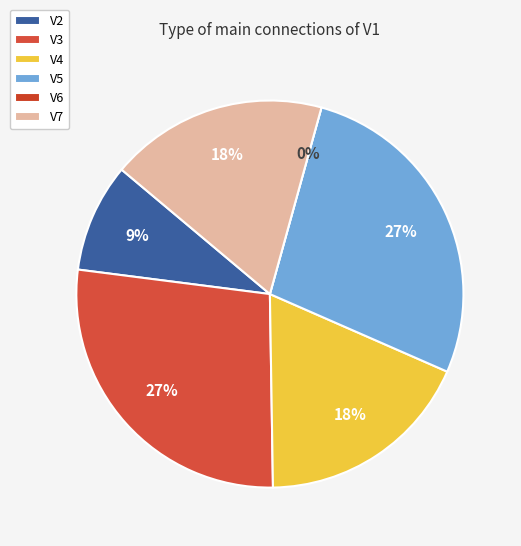

Is V5 the majority of the pie?

No